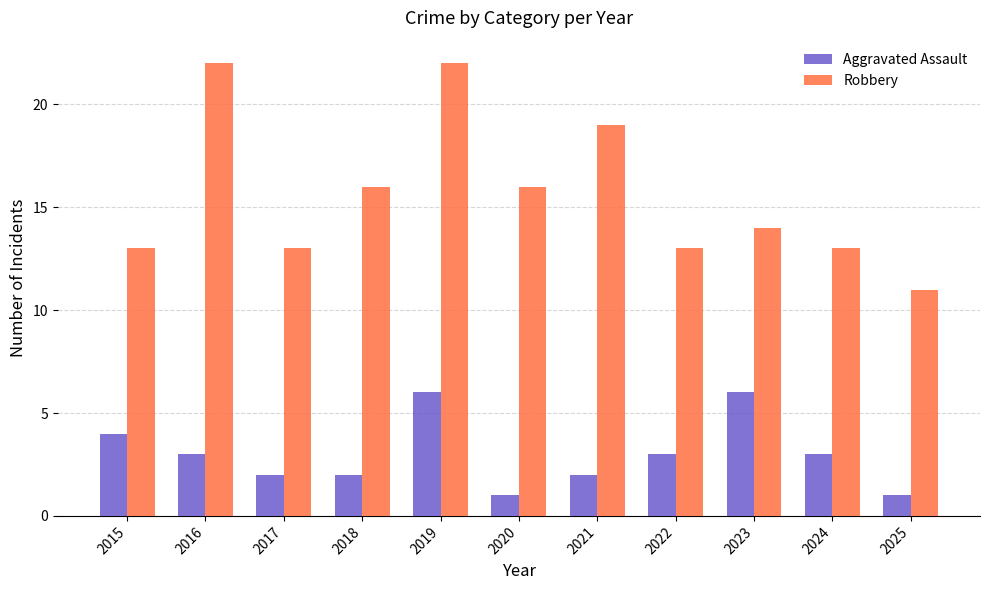

What is the value of the Aggravated Assault bar at the 7th from the left?

2